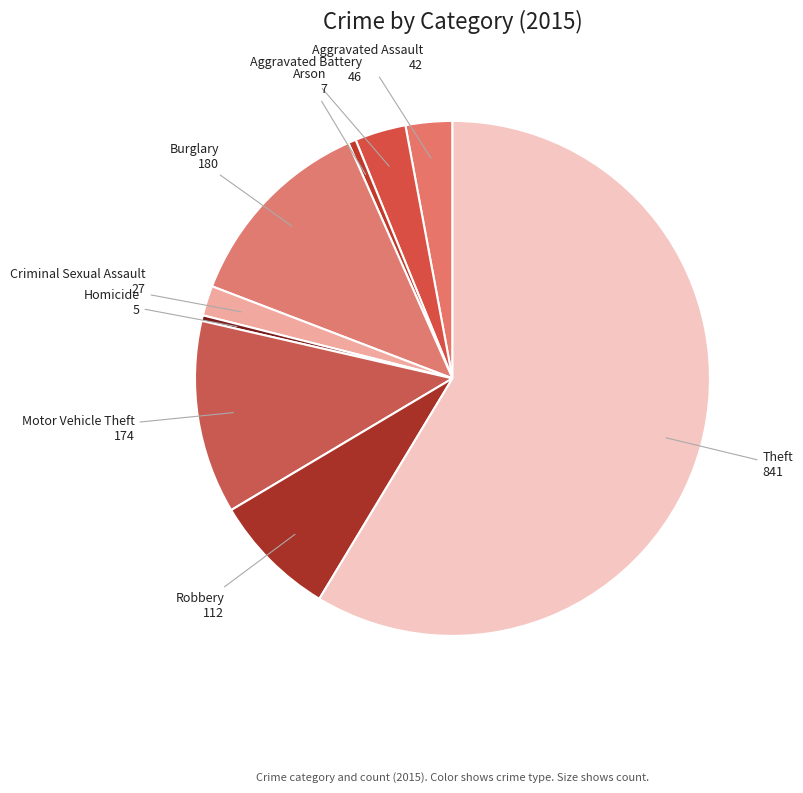

Which slice is the largest?

Theft